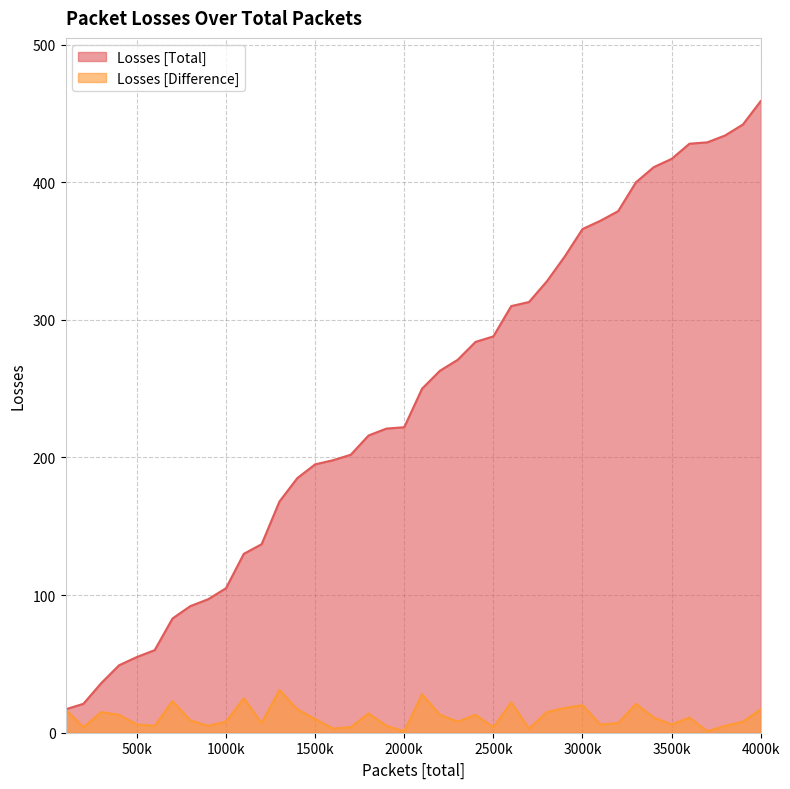

Rank the series by their average value, from highest to lowest.

Losses [Total], Losses [Difference]